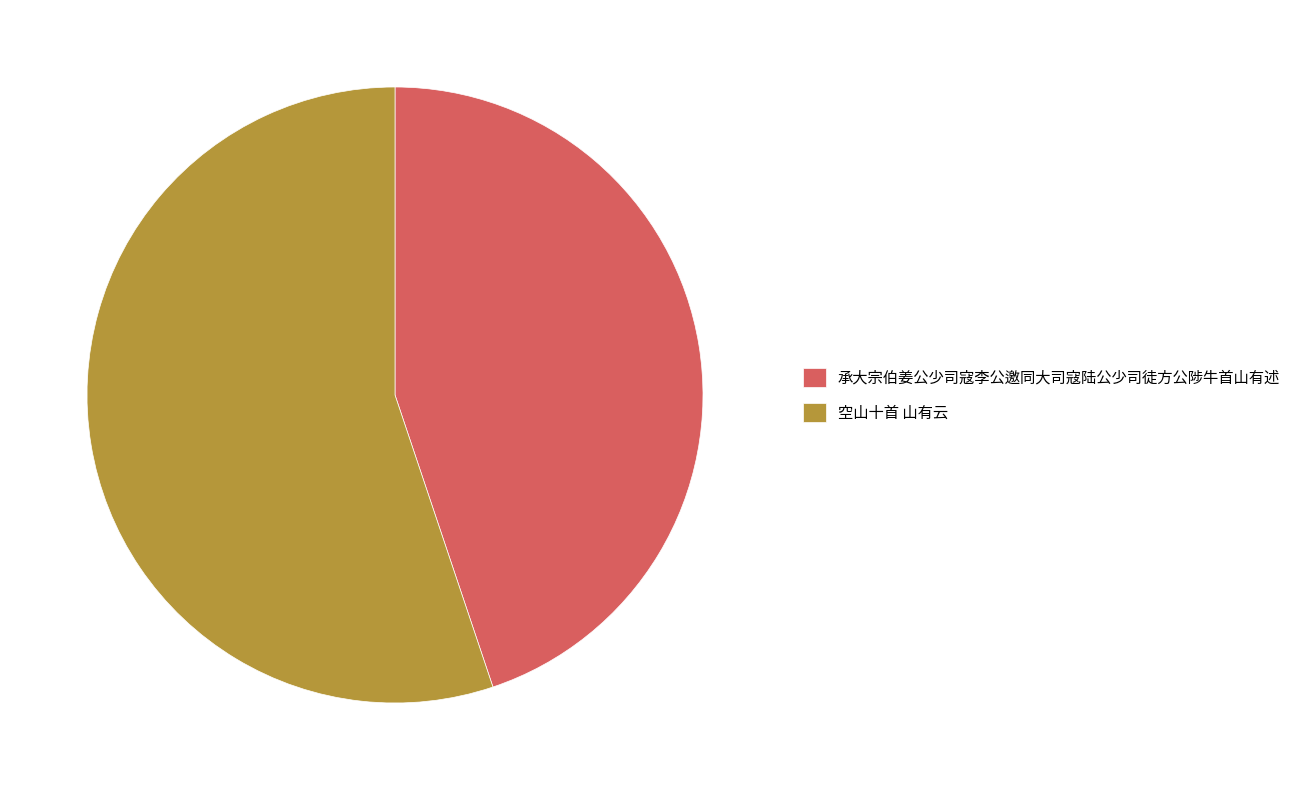

Which category accounts for the majority?

空山十首 山有云